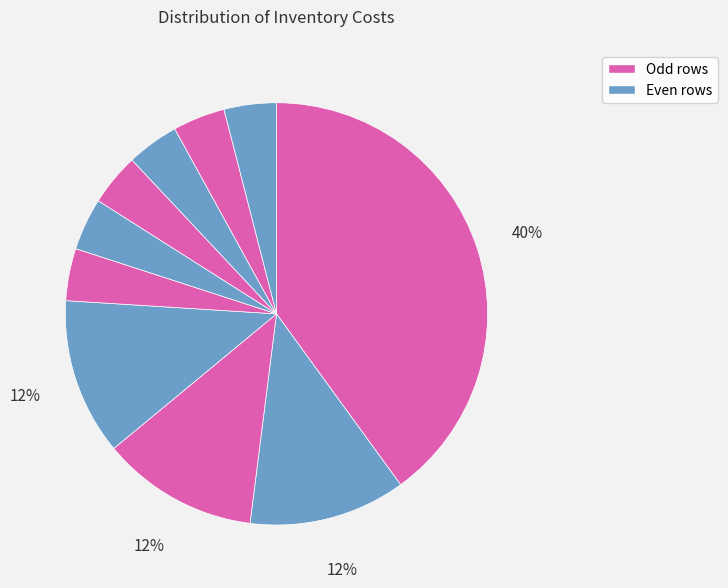

To the nearest percent, what is the average slice percentage?

10%